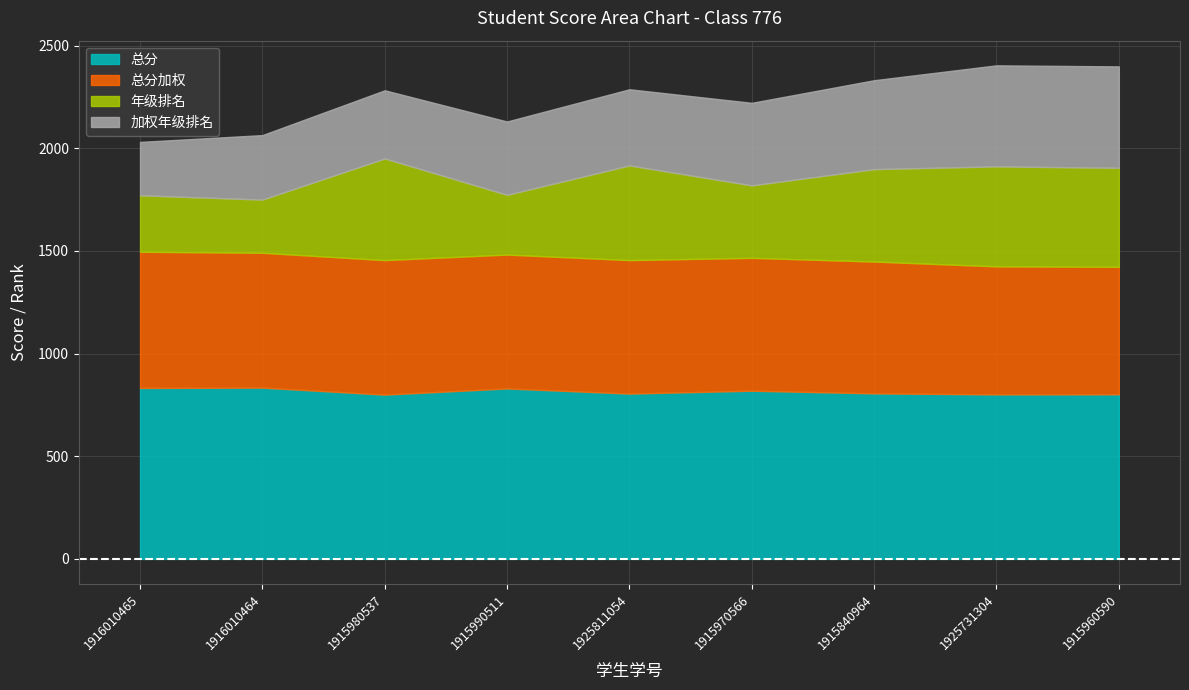

What are all the series names shown in the legend?

总分, 总分加权, 年级排名, 加权年级排名